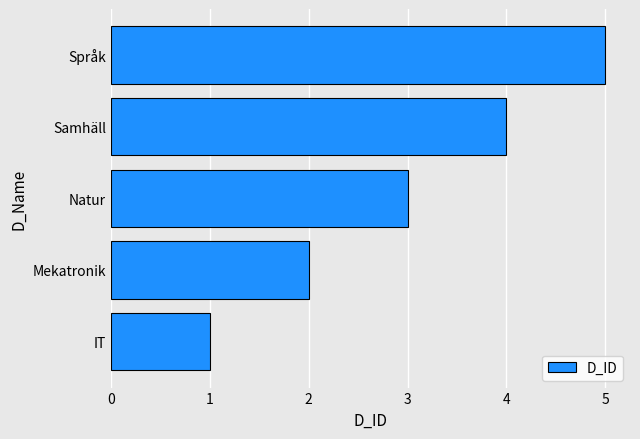

Are the bars grouped side by side (vs. stacked)?

No